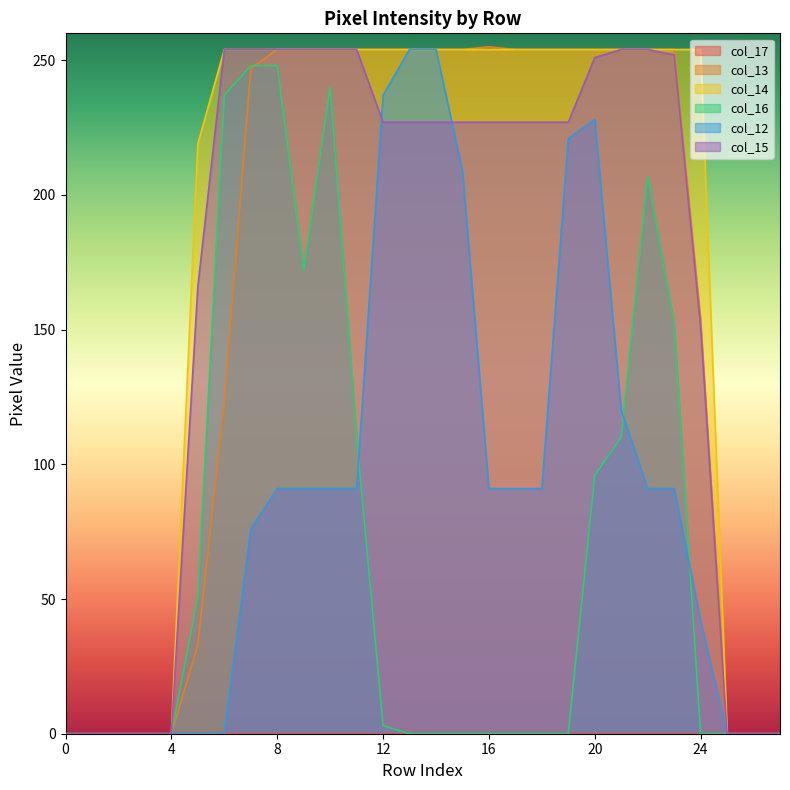

Between 10 and 25, which is larger?

10